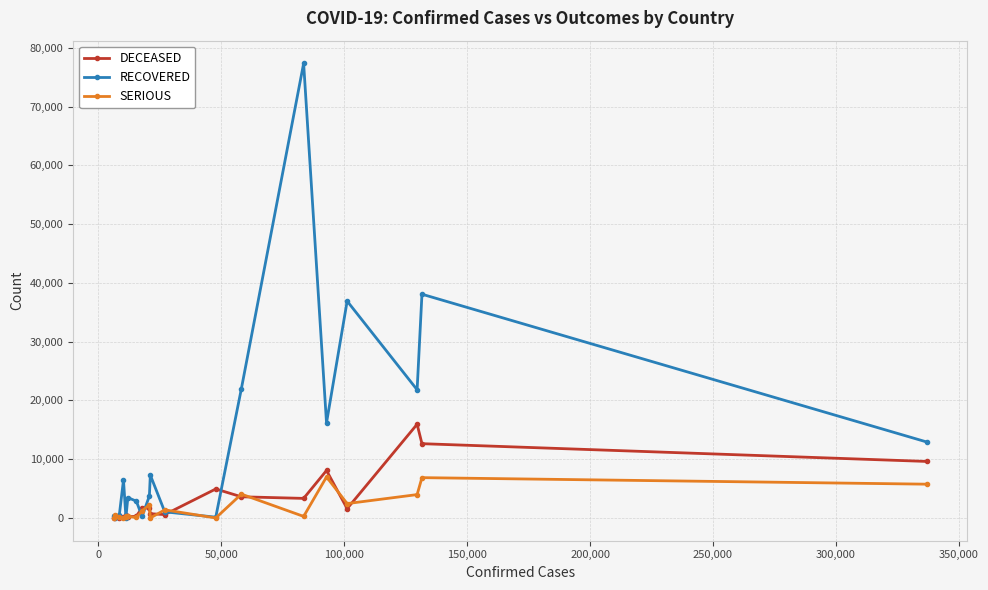

What are all the series names shown in the legend?

DECEASED, RECOVERED, SERIOUS